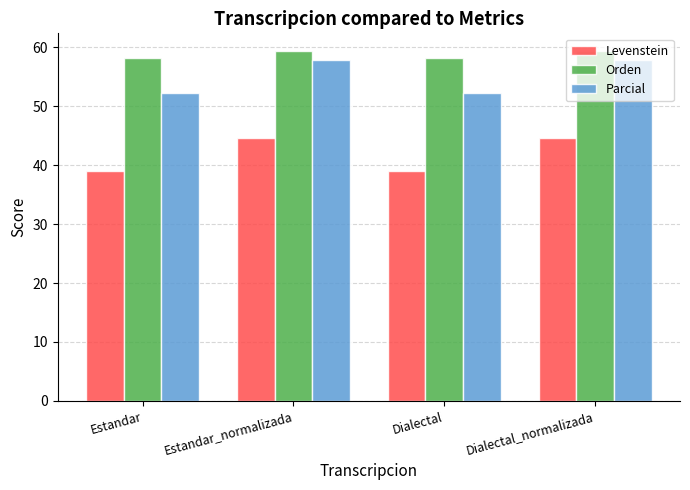

How many data points in Orden are less than 59?

2